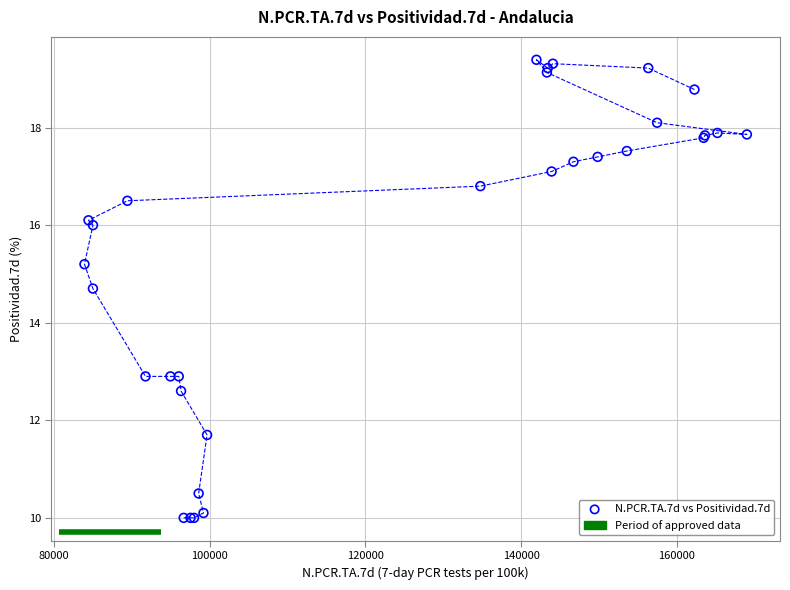

What Y value in the scatter plot is closest to 14?

14.7